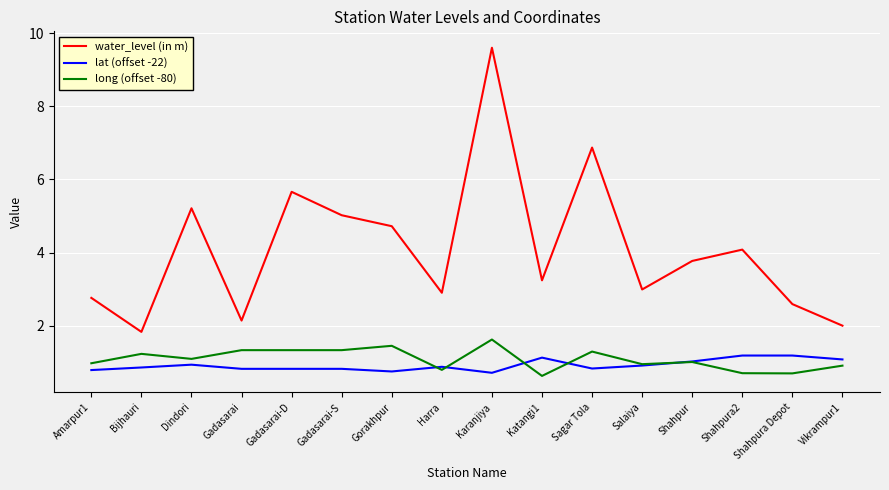

True or false: water_level (in m) and long (offset -80) cross at least once.

False